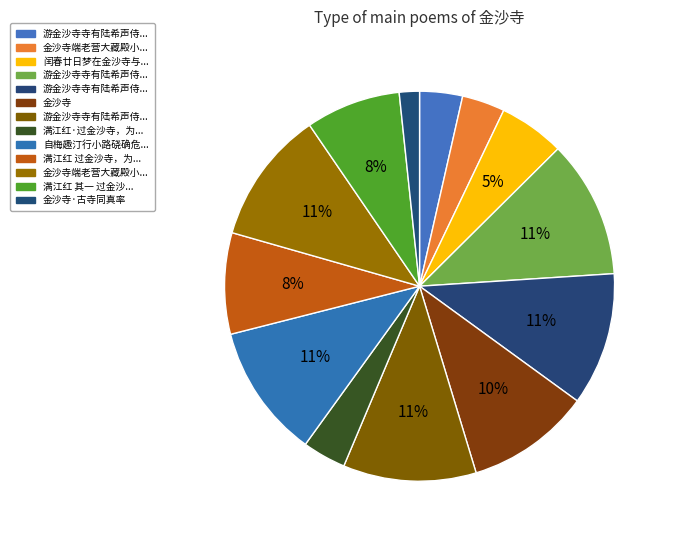

How many slices are in this pie chart?

13